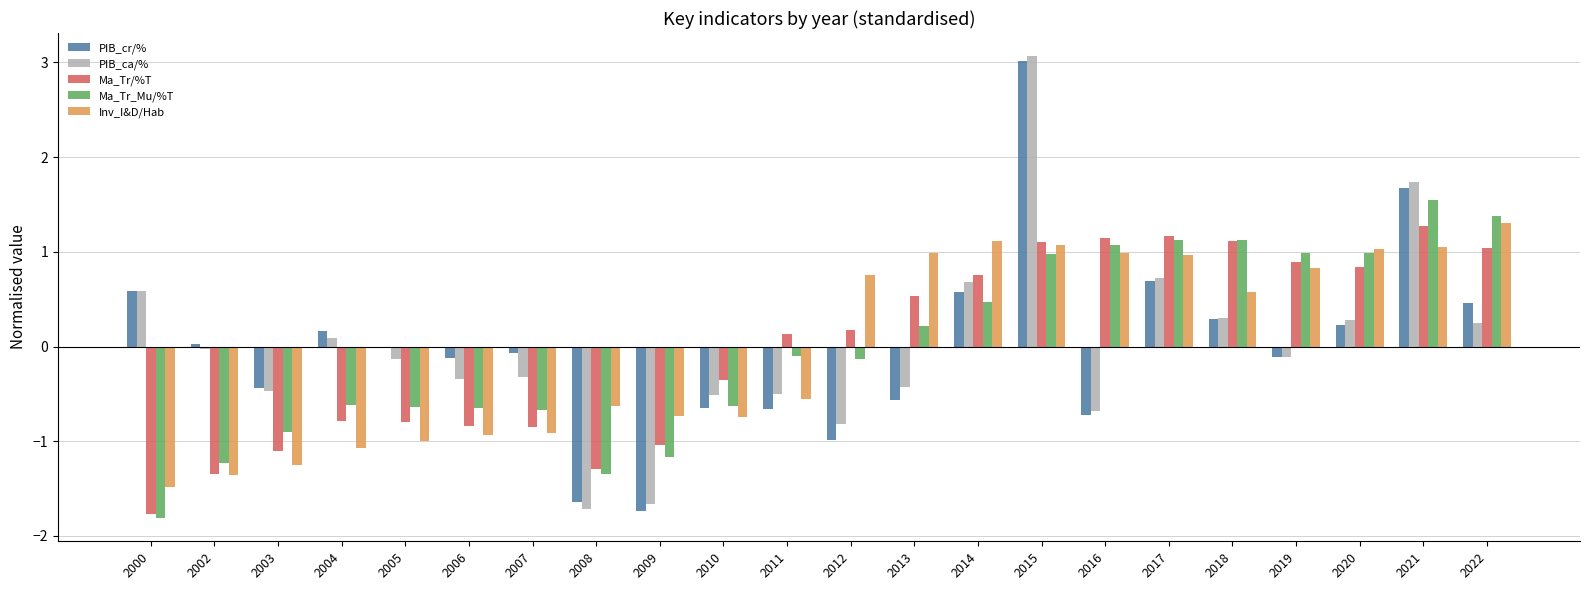

At which label does Inv_I&D/Hab first exceed 0?

2012